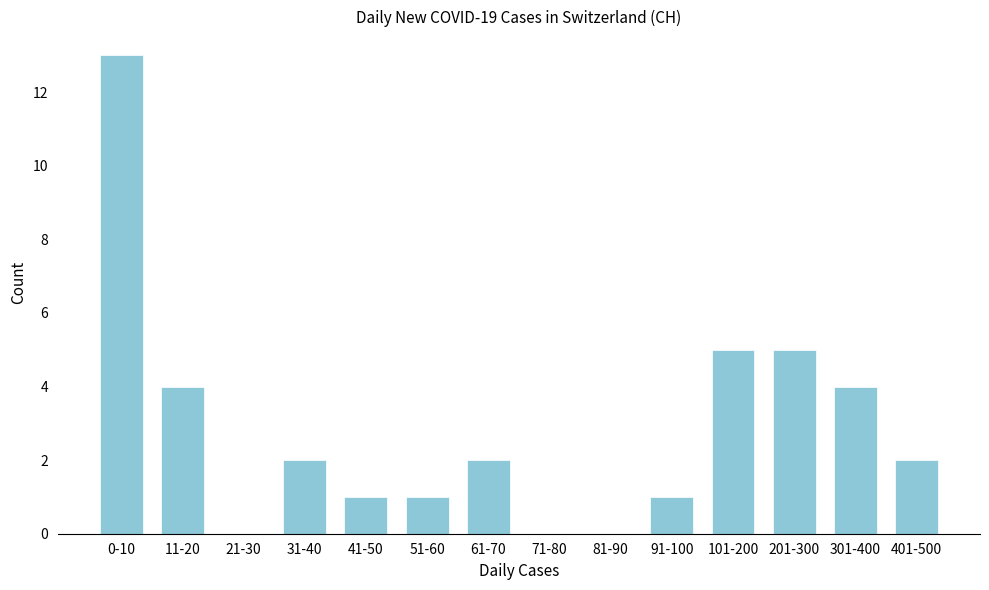

Reading left to right, list all the values displayed in this chart.

0-10=13	11-20=4	21-30=0	31-40=2	41-50=1	51-60=1	61-70=2	71-80=0	81-90=0	91-100=1	101-200=5	201-300=5	301-400=4	401-500=2